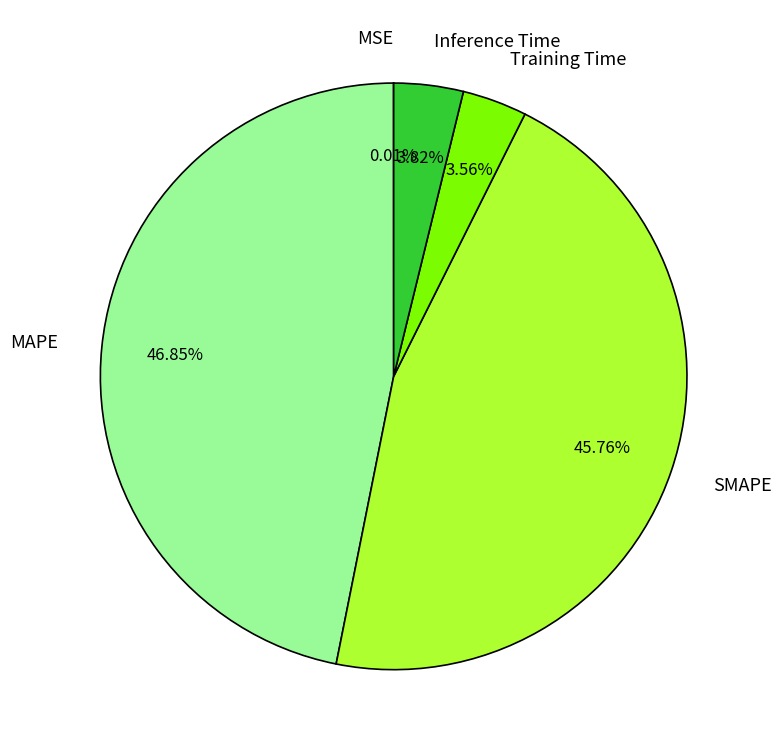

What percentage is the MAPE slice, to the nearest percent?

47%